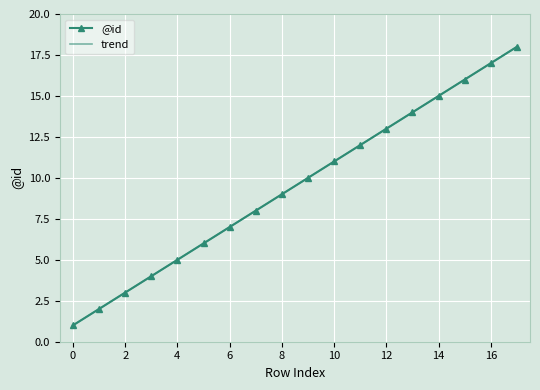

What is the greatest value displayed?

18.0